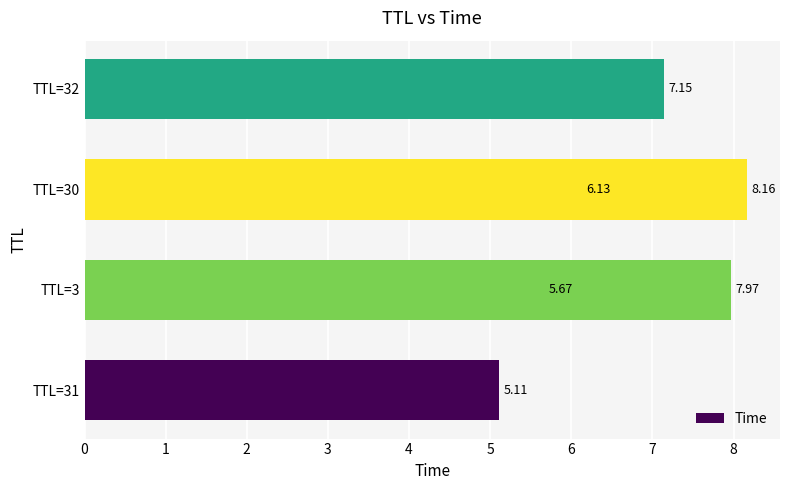

Reading left to right, what are all the values shown in this chart?

5.1	5.7	6.1	7.1	8.0	8.2